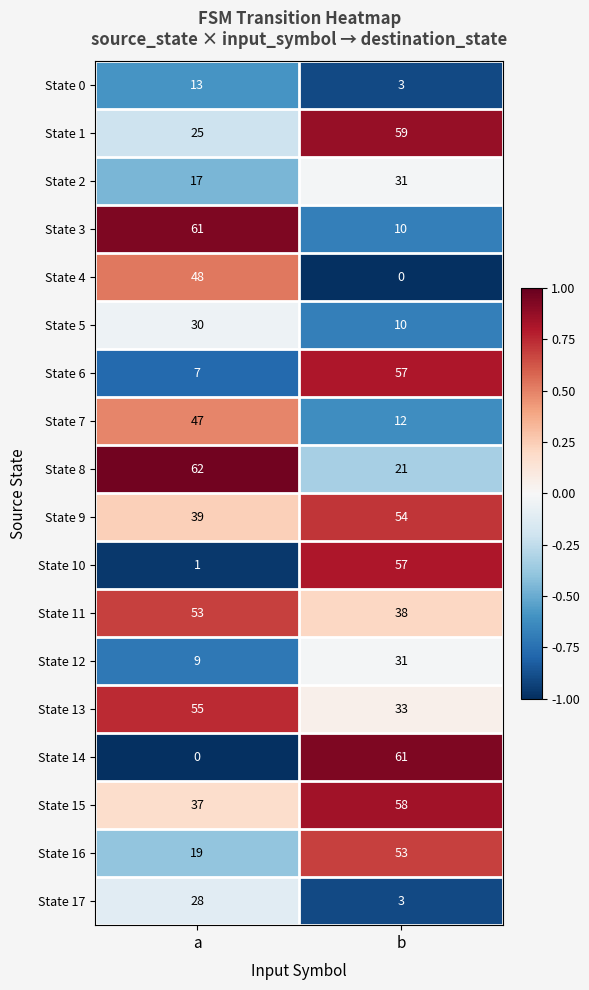

What is the lowest value of the State 12 series?

9